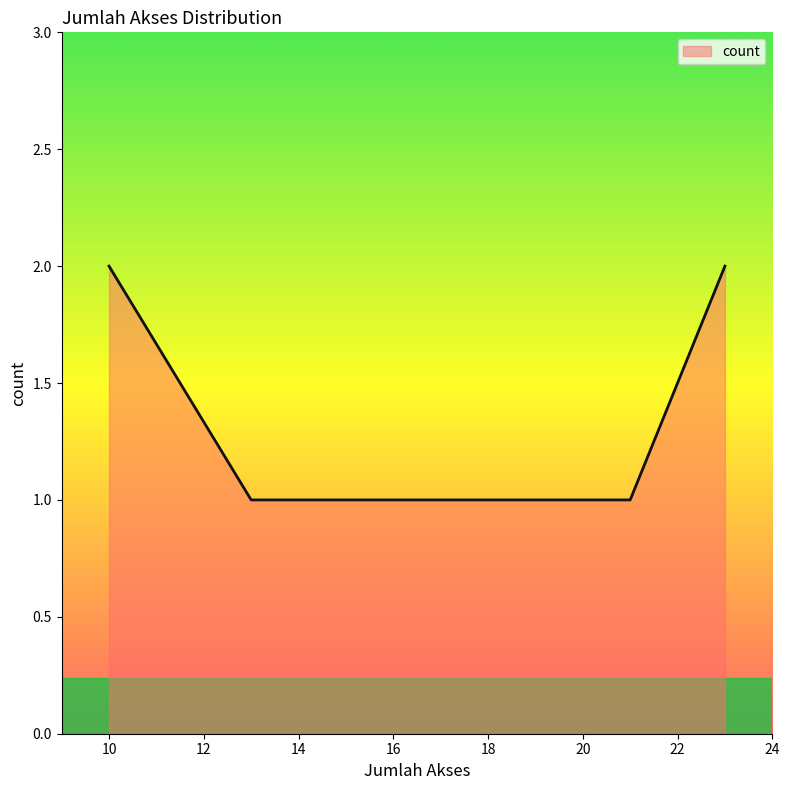

Does the chart display data point markers on the line(s)?

No